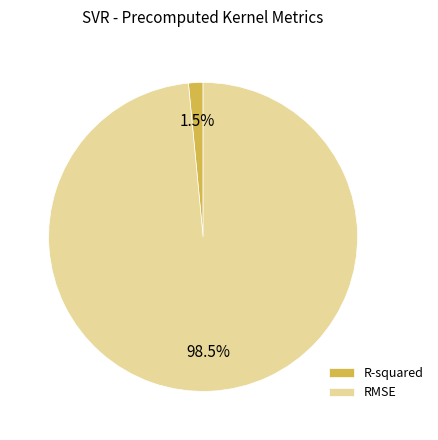

Combined, do R-squared and RMSE account for over 50%?

Yes